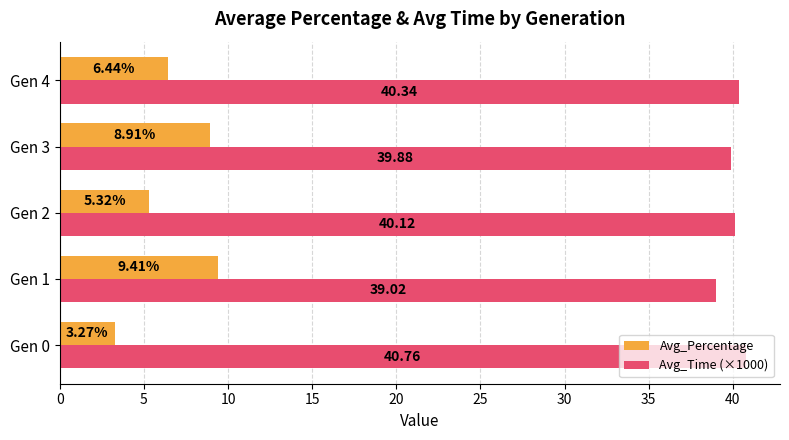

List the series in order of their overall mean, lowest first.

Avg_Percentage, Avg_Time (×1000)